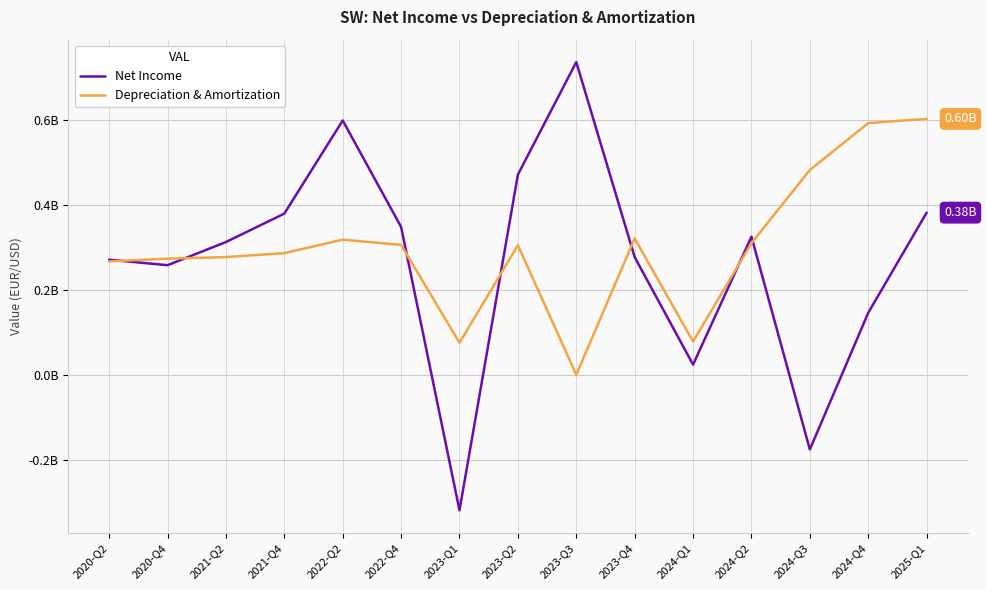

Where is the first local minimum for Net Income?

2020-Q4